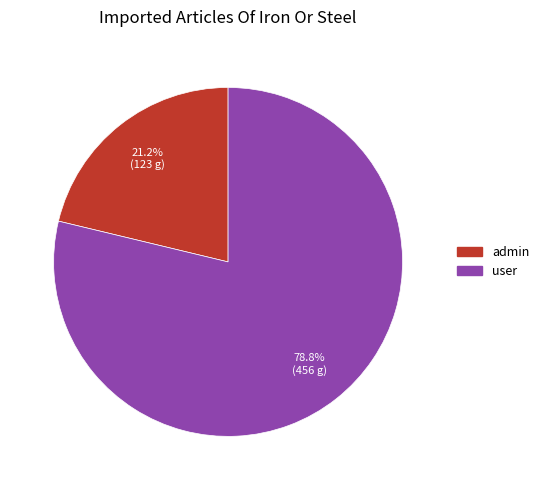

Is admin the majority of the pie?

No